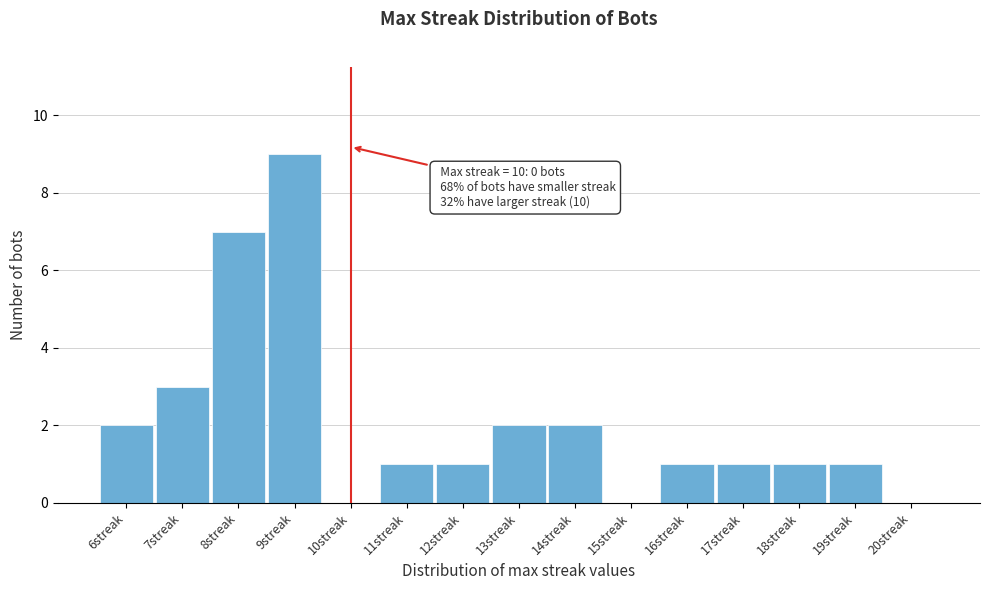

Which range on the x-axis has the tallest bar?

8.5 to 9.5